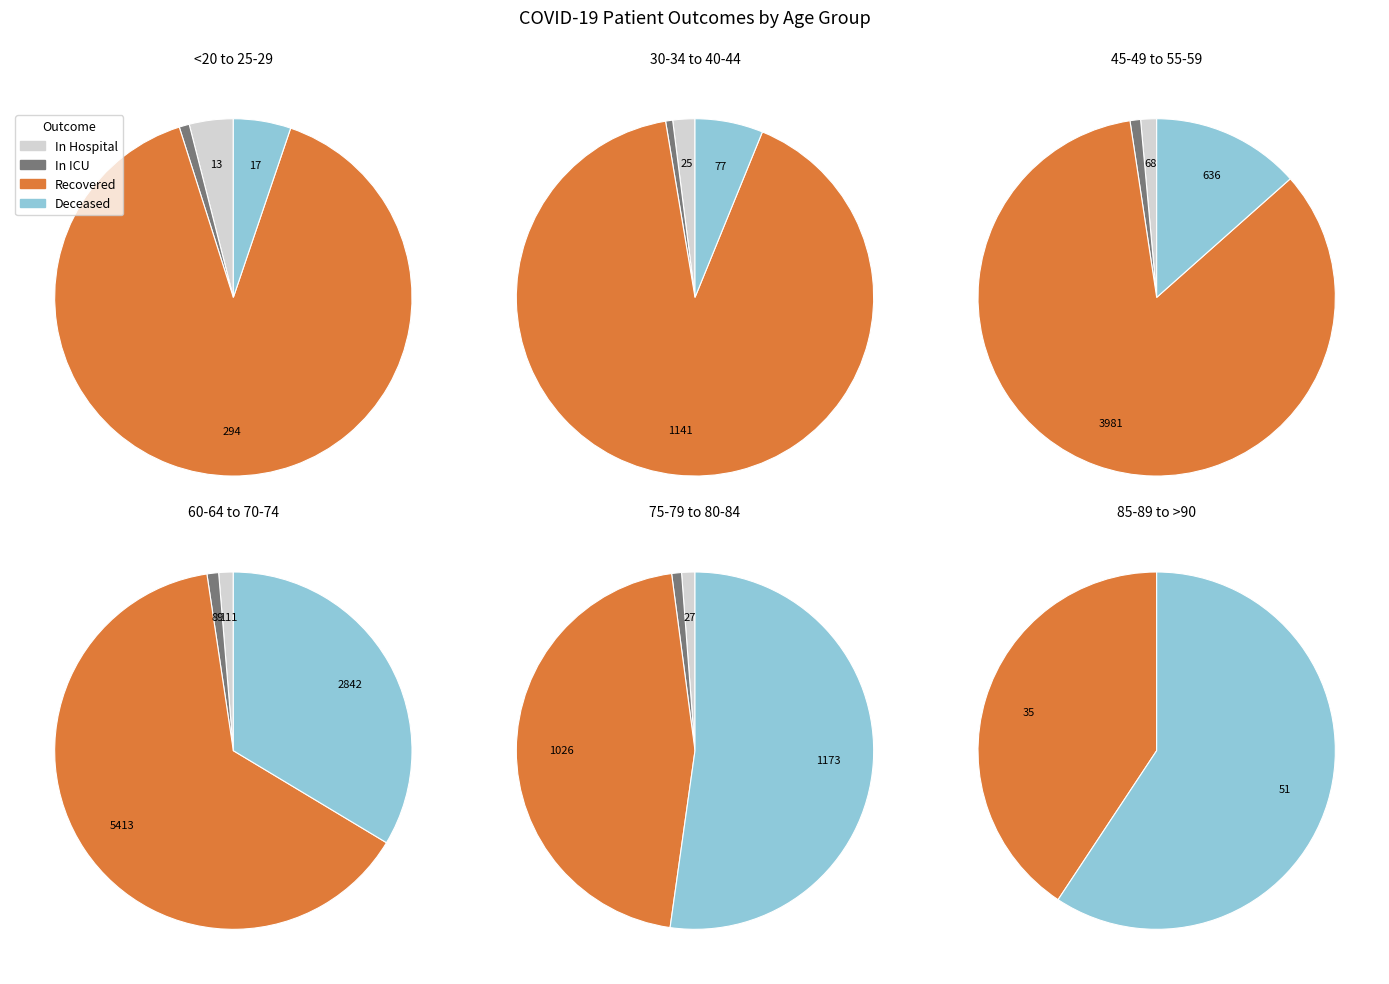

Which series has the largest range (max minus min)?

recovered_patients